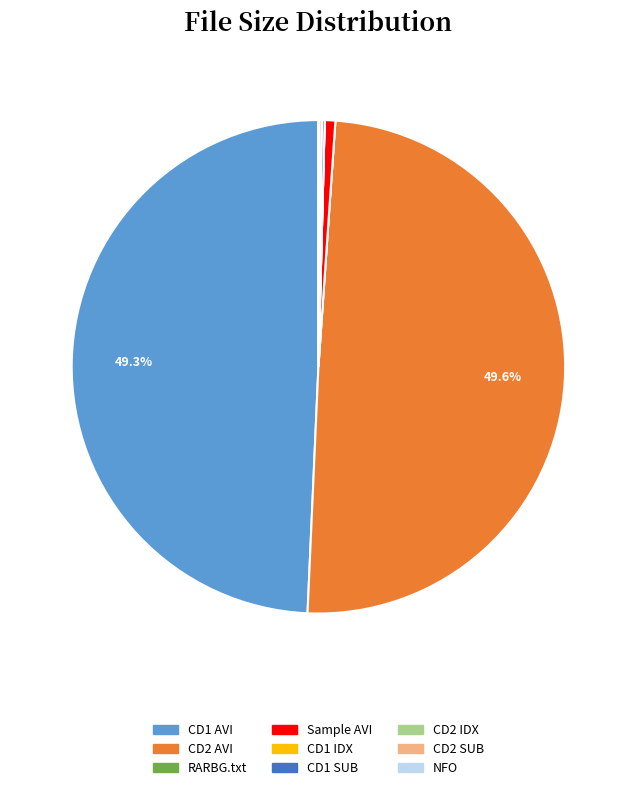

To the nearest percent, what is the average slice percentage?

11%